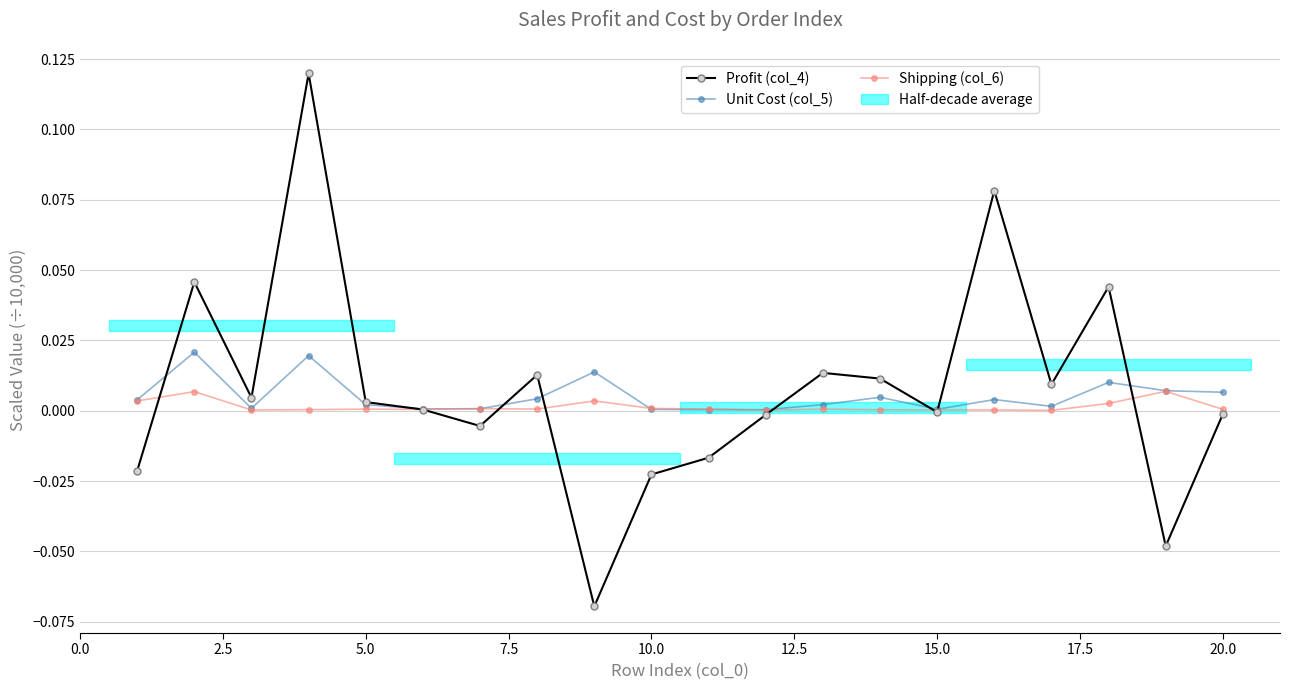

At how many categories does at least one series exceed 0?

20